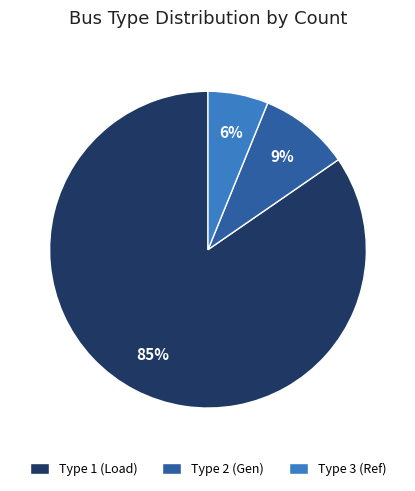

Which slice is the largest?

Type 1 (Load)